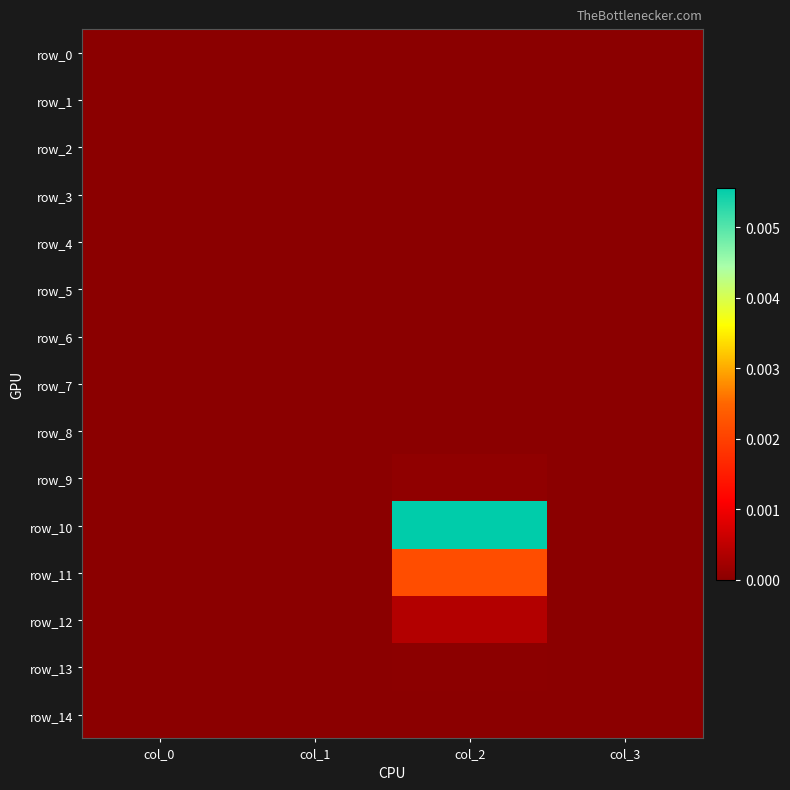

Rank the series by their maximum value, from highest to lowest.

row_10, row_11, row_12, row_9, row_13, row_0, row_1, row_2, row_3, row_4, row_5, row_6, row_7, row_8, row_14